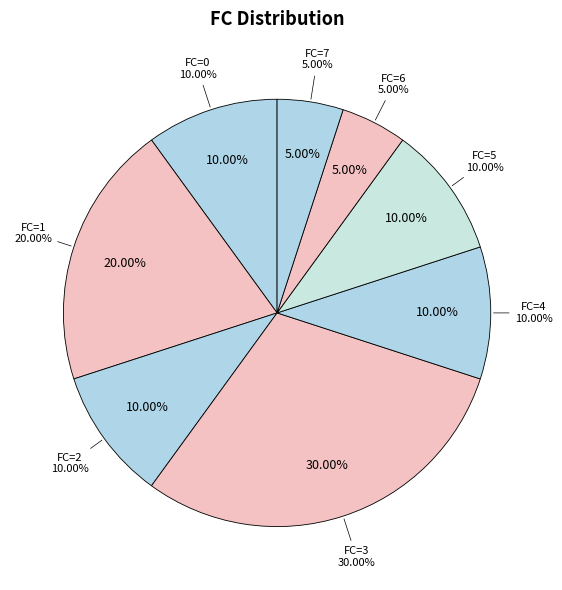

What percentage do 1 and 0 together represent?

30.0%